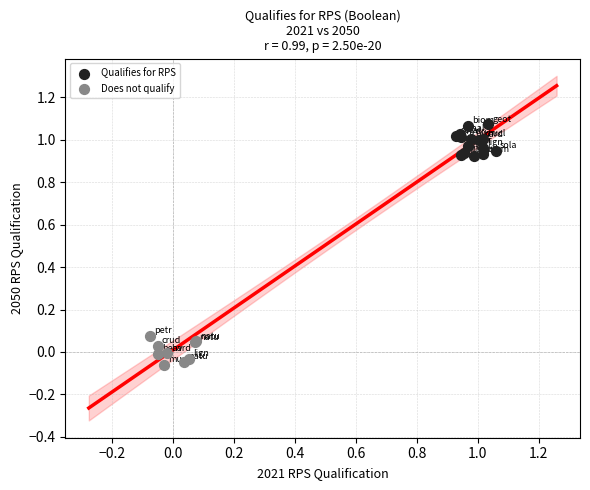

Which series contains the highest Y value?

Qualifies for RPS